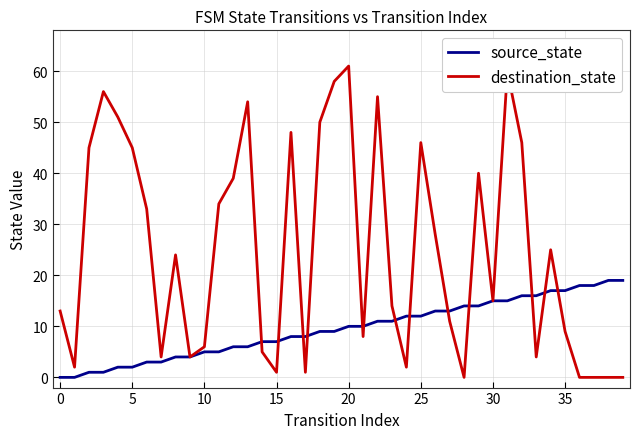

After their last crossing, which series has the higher values: source_state or destination_state?

source_state